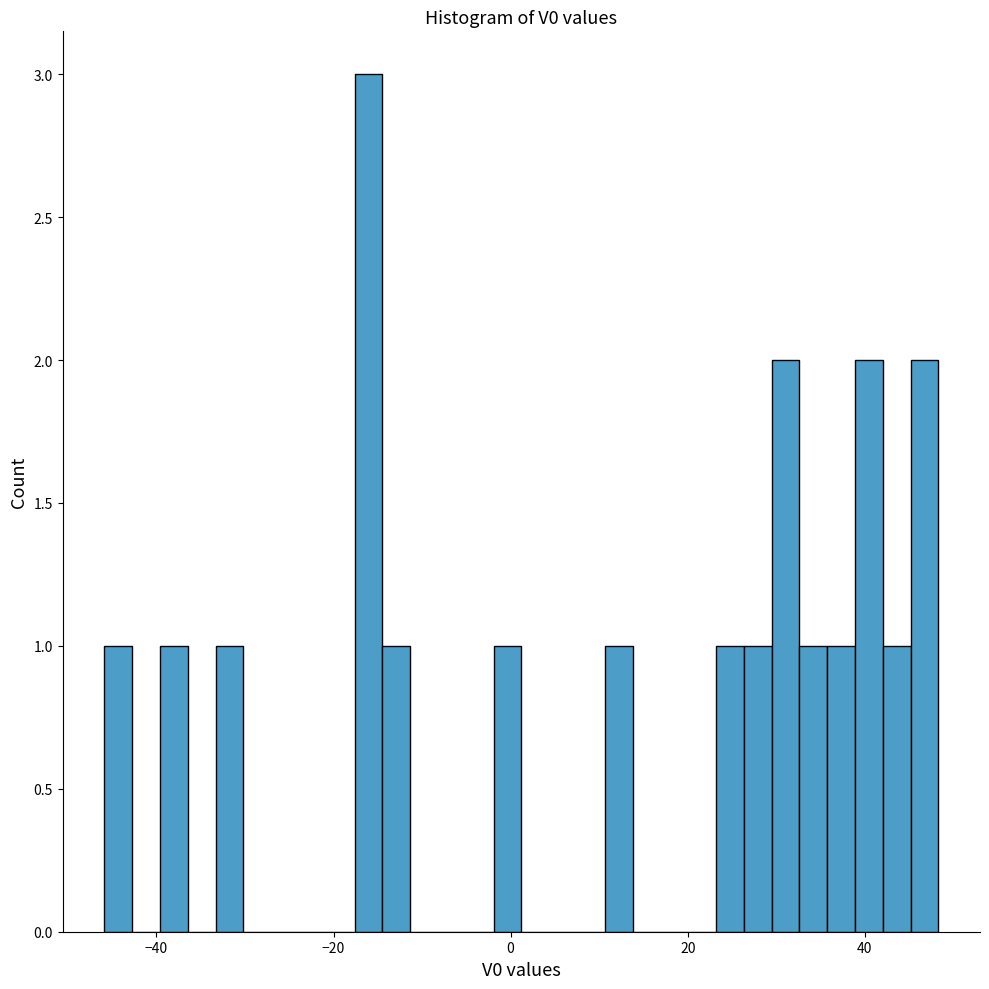

Read against the x-axis, roughly where is the centre of the tallest bar?

-16